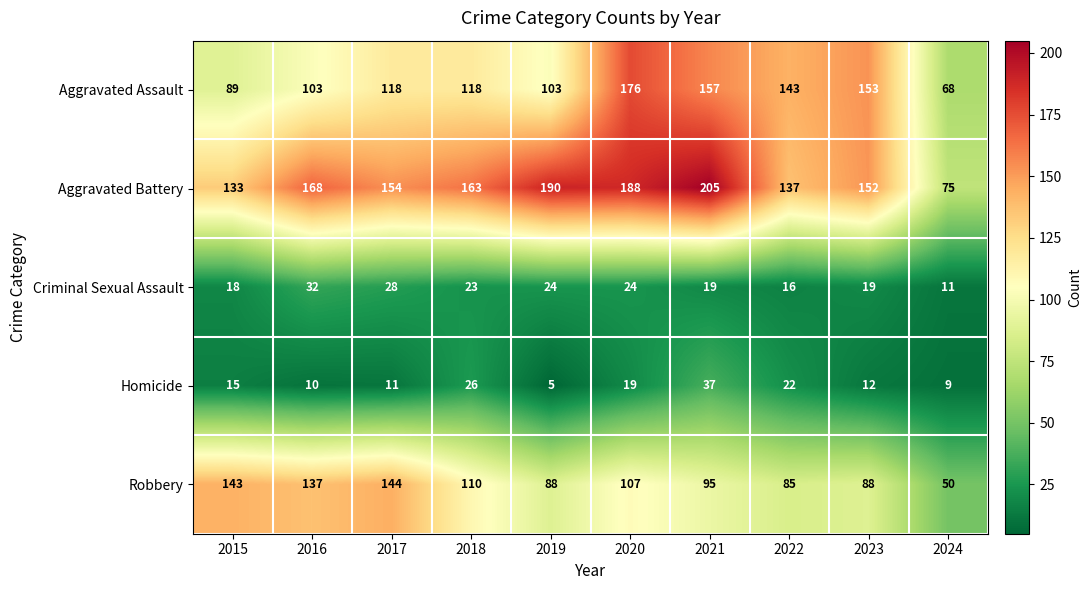

How many values in the Aggravated Battery series are below 163?

5